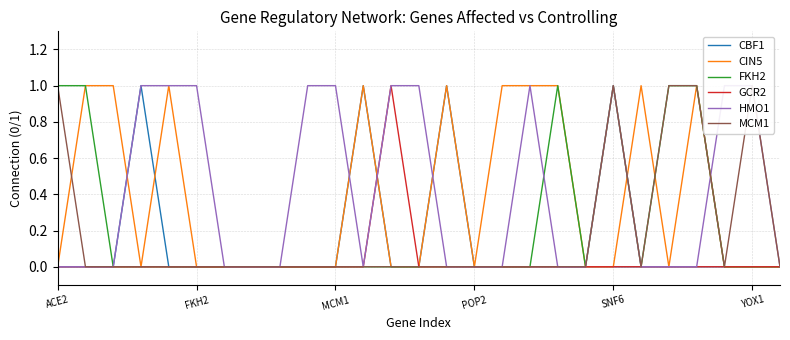

At how many categories does at least one series exceed 0?

21